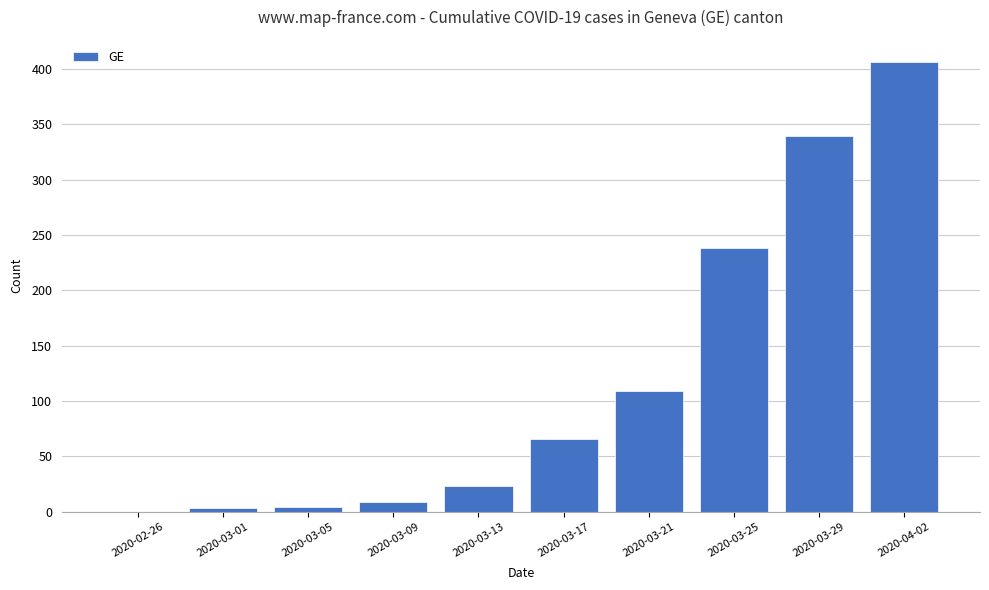

The value at 2020-03-25 is 238. True or false?

True